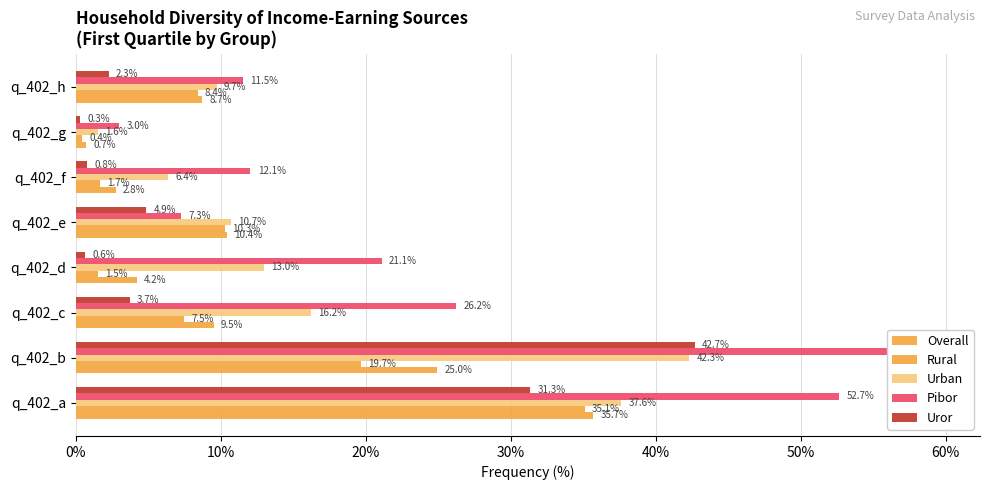

Reading left to right, list all the values displayed in this chart.

Overall: 0.4	0.2	0.1	0.0	0.1	0.0	0.0	0.1
Rural: 0.4	0.2	0.1	0.0	0.1	0.0	0.0	0.1
Urban: 0.4	0.4	0.2	0.1	0.1	0.1	0.0	0.1
Pibor: 0.5	0.6	0.3	0.2	0.1	0.1	0.0	0.1
Uror: 0.3	0.4	0.0	0.0	0.0	0.0	0.0	0.0